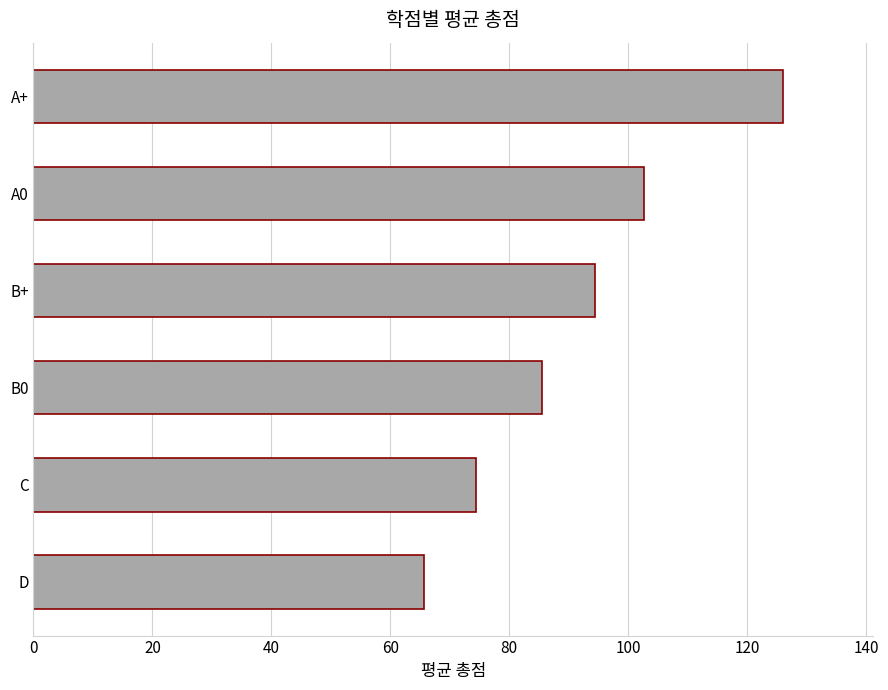

What is the average value?

91.5